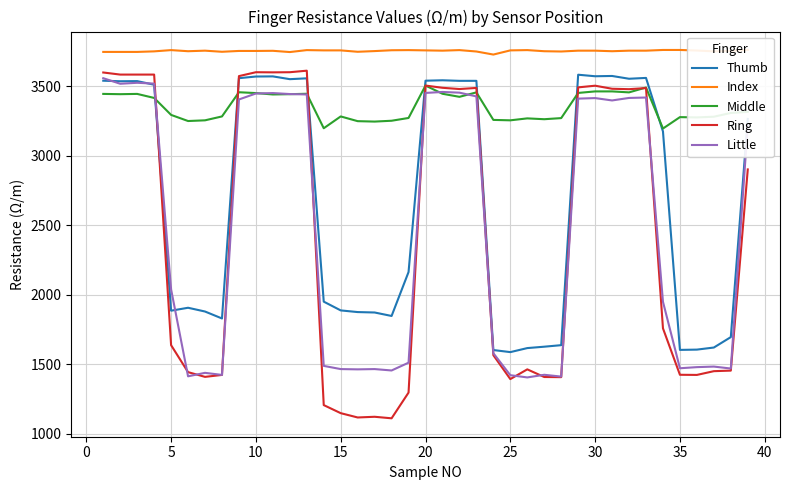

What is the maximum value for Middle?

3504